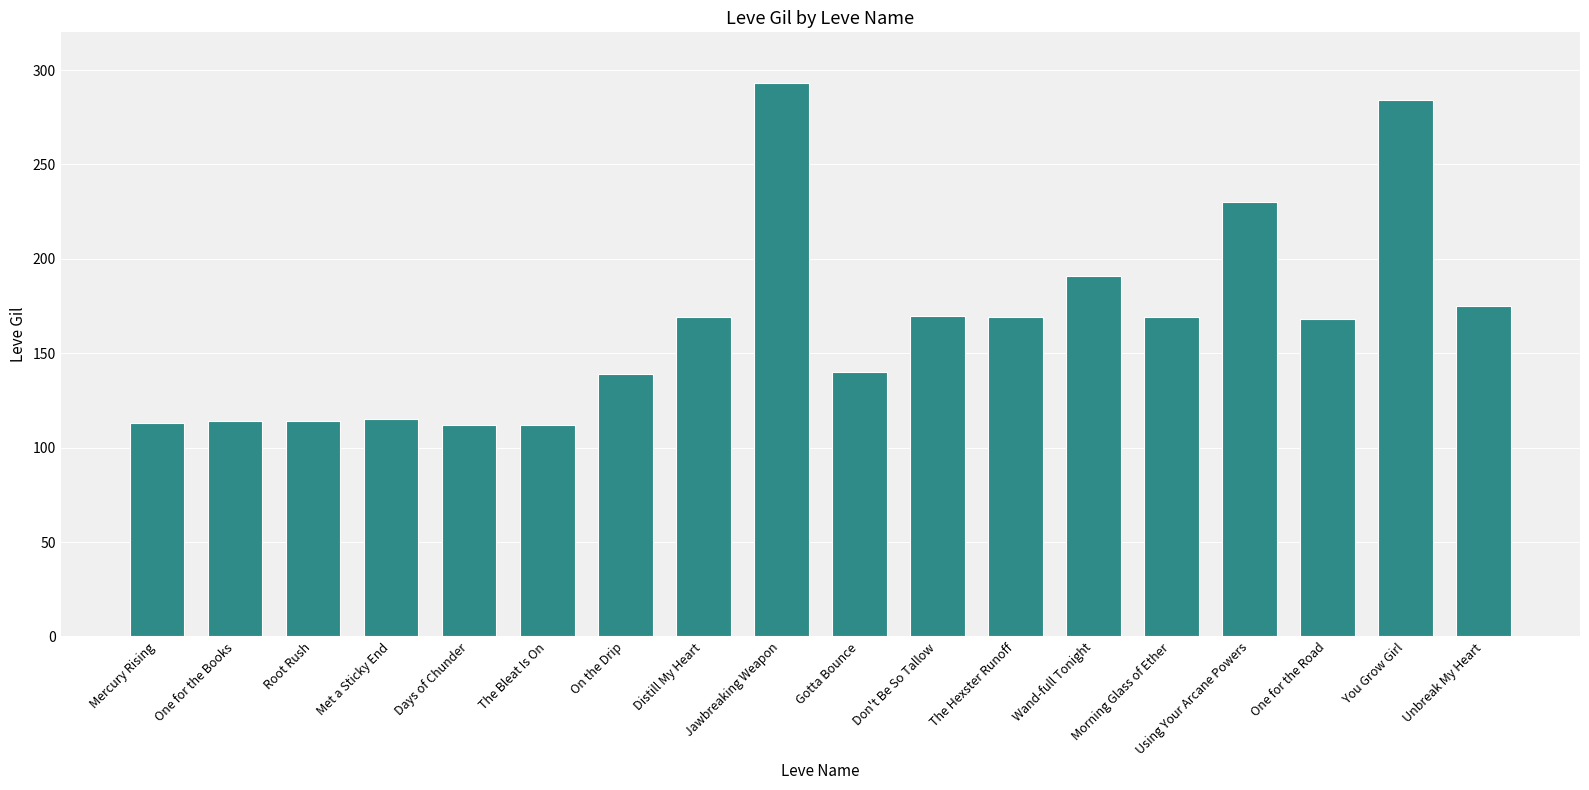

Is it true that the value at Mercury Rising is 113?

True